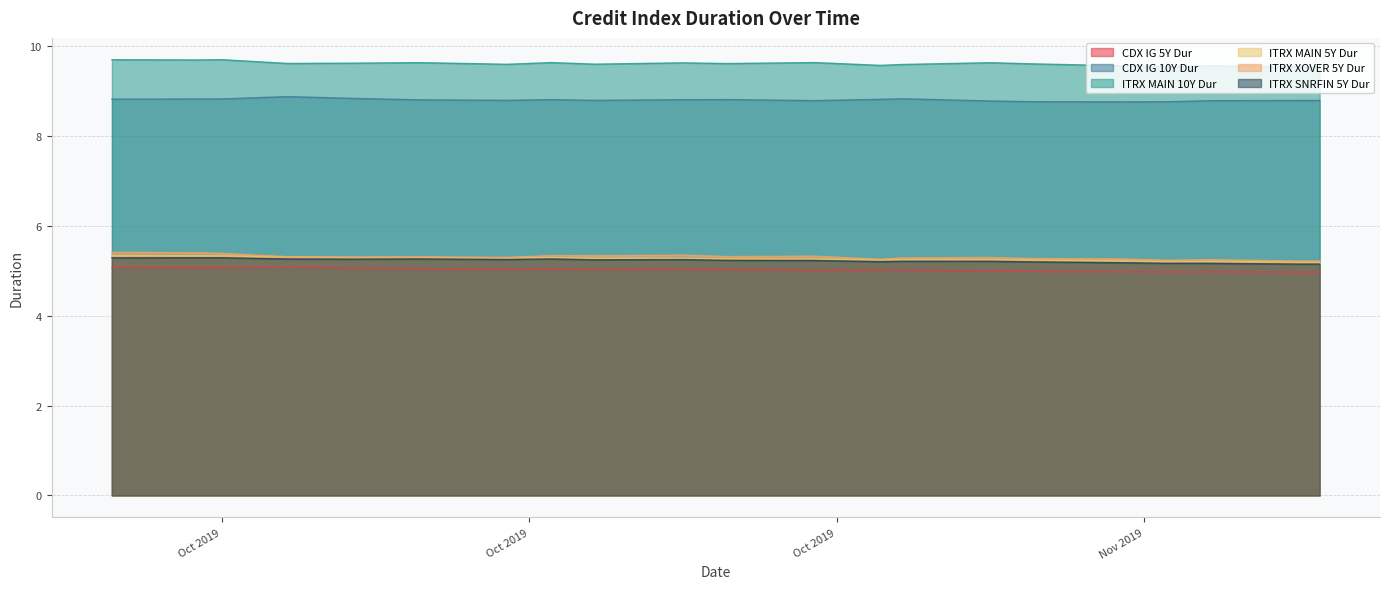

True or false: ITRX MAIN 10Y Dur and CDX IG 5Y Dur intersect in this chart.

False